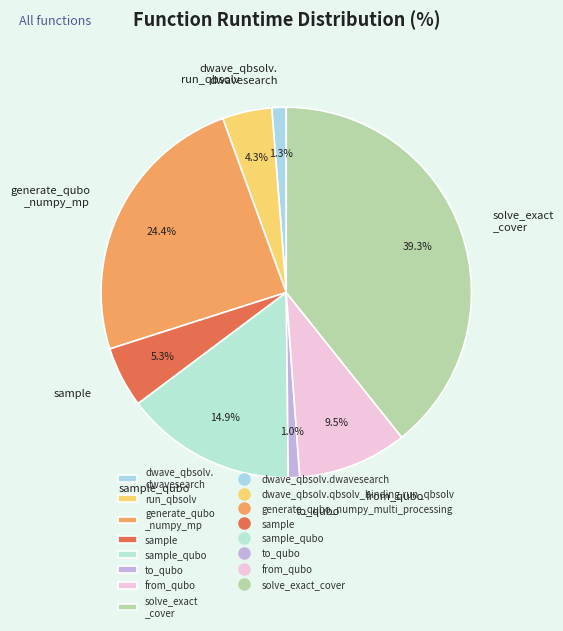

What is the total percentage of from_qubo and to_qubo?

10.5%